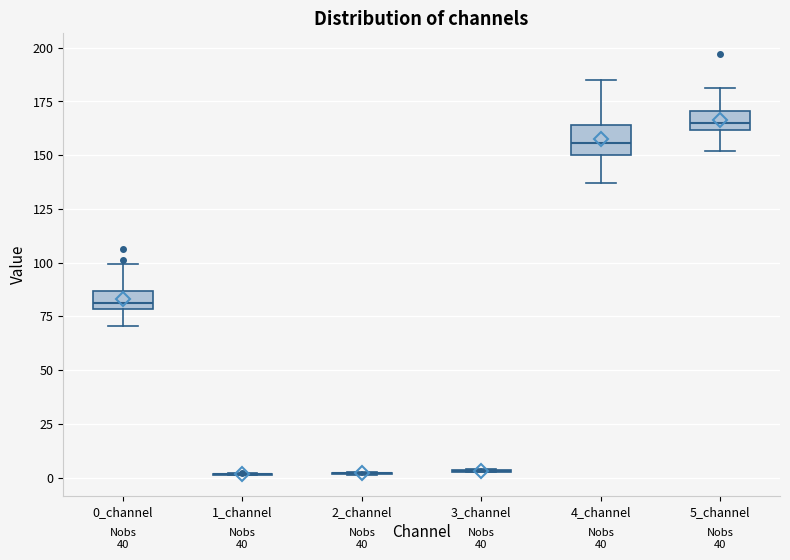

Reading left to right, read every box against the y-axis: the position of its median line, the range the box covers, and the ends of its whiskers. The values are not printed on the chart, so give them approximately, as read against the axis.

0_channel: median 80 (inside the box), box 80 to 85, whiskers 70 to 100
1_channel: box collapsed to a line at 0, whiskers 0 to 0
2_channel: box collapsed to a line at 0, whiskers 0 to 5
3_channel: box collapsed to a line at 5, whiskers 0 to 5
4_channel: median 155, box 150 to 165, whiskers 135 to 185
5_channel: median 165, box 160 to 170, whiskers 150 to 180